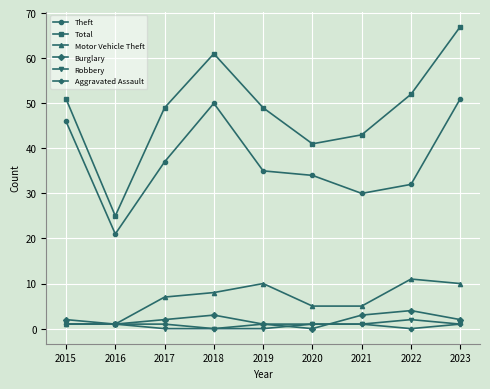

At which category does Total reach its first local valley?

2016